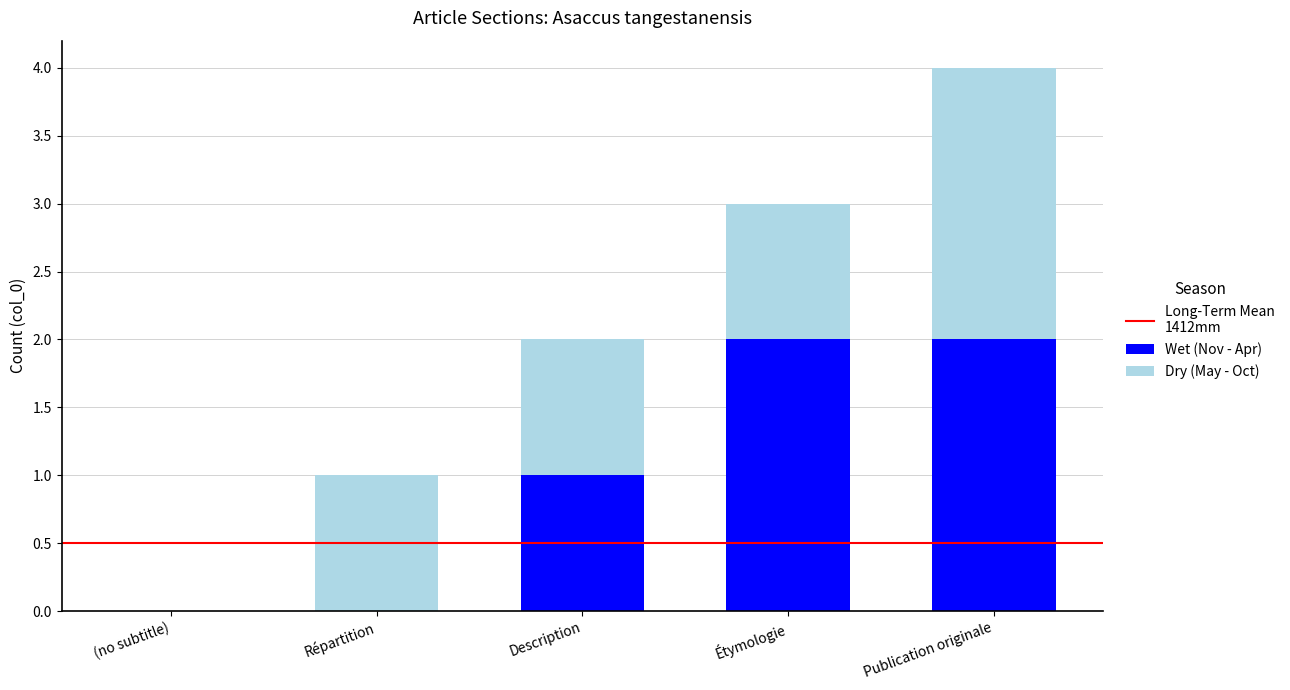

True or false: Wet (Nov - Apr) has a value of 2 at Étymologie.

True